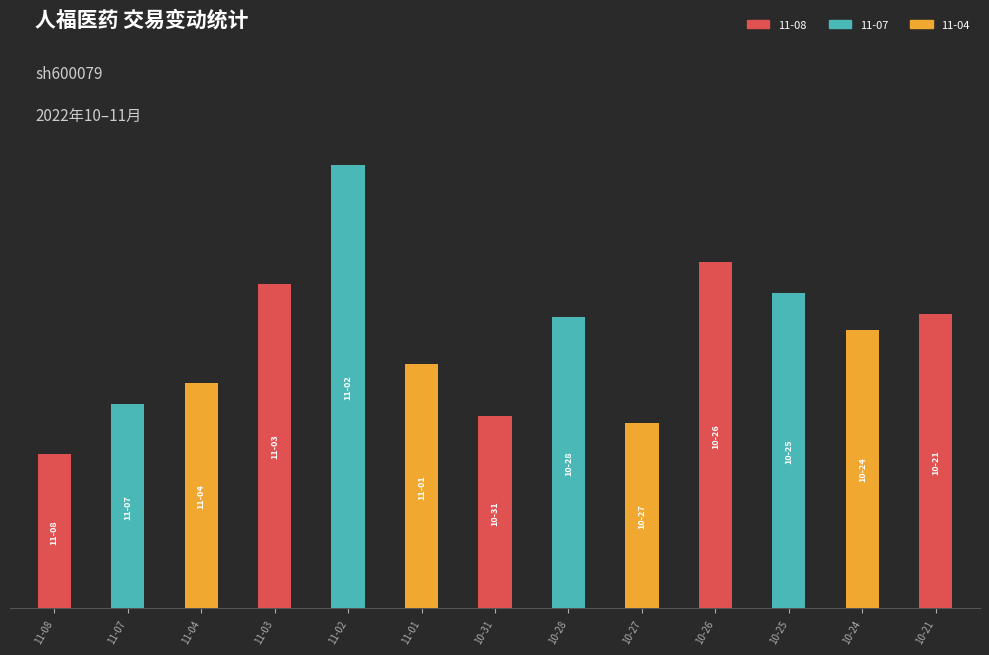

Rank the categories by value from highest to lowest.

11-02, 10-26, 11-03, 10-25, 10-21, 10-28, 10-24, 11-01, 11-04, 11-07, 10-31, 10-27, 11-08